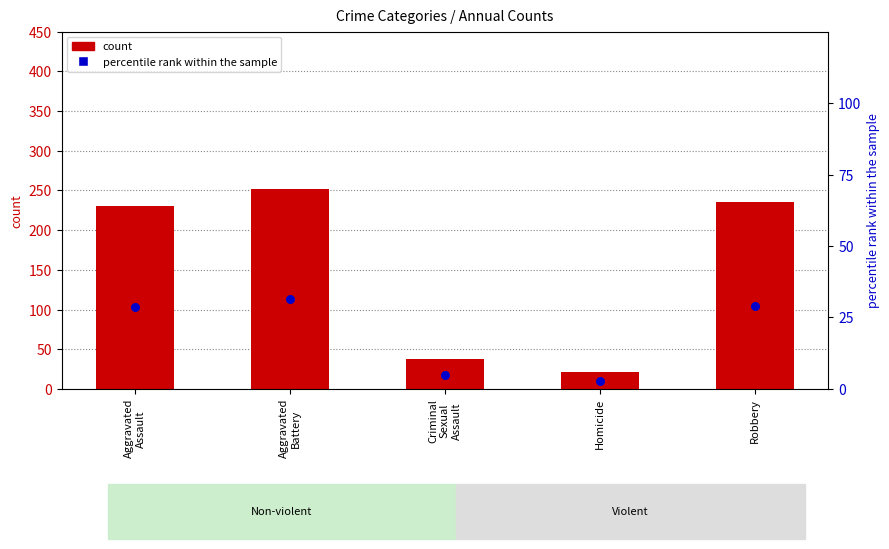

Approximately how many times larger is the value at Homicide compared to Criminal
Sexual
Assault?

0.6